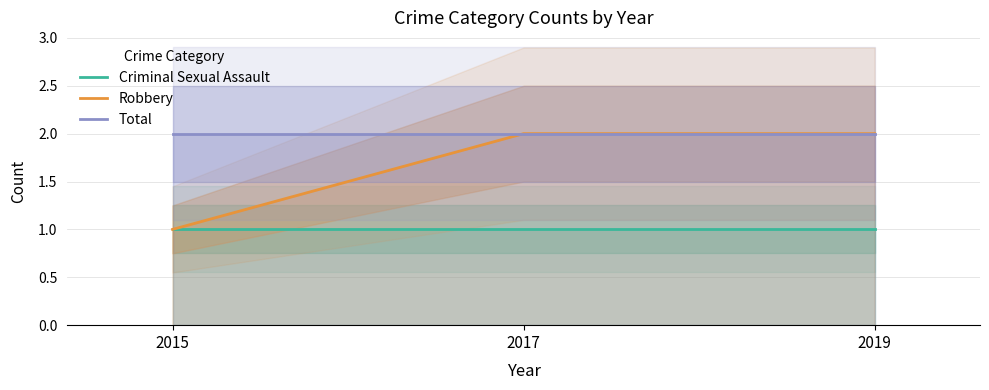

What is the value of the Robbery point at the 3rd from the left?

2